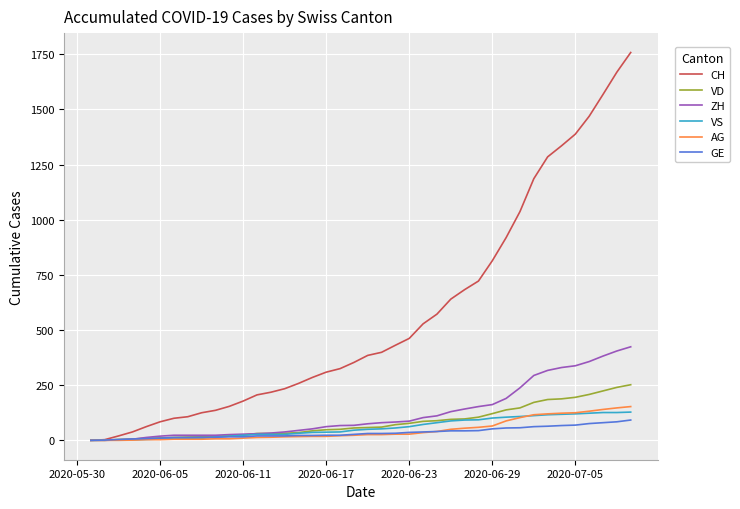

After their last crossing, which series has the higher values: AG or VS?

AG